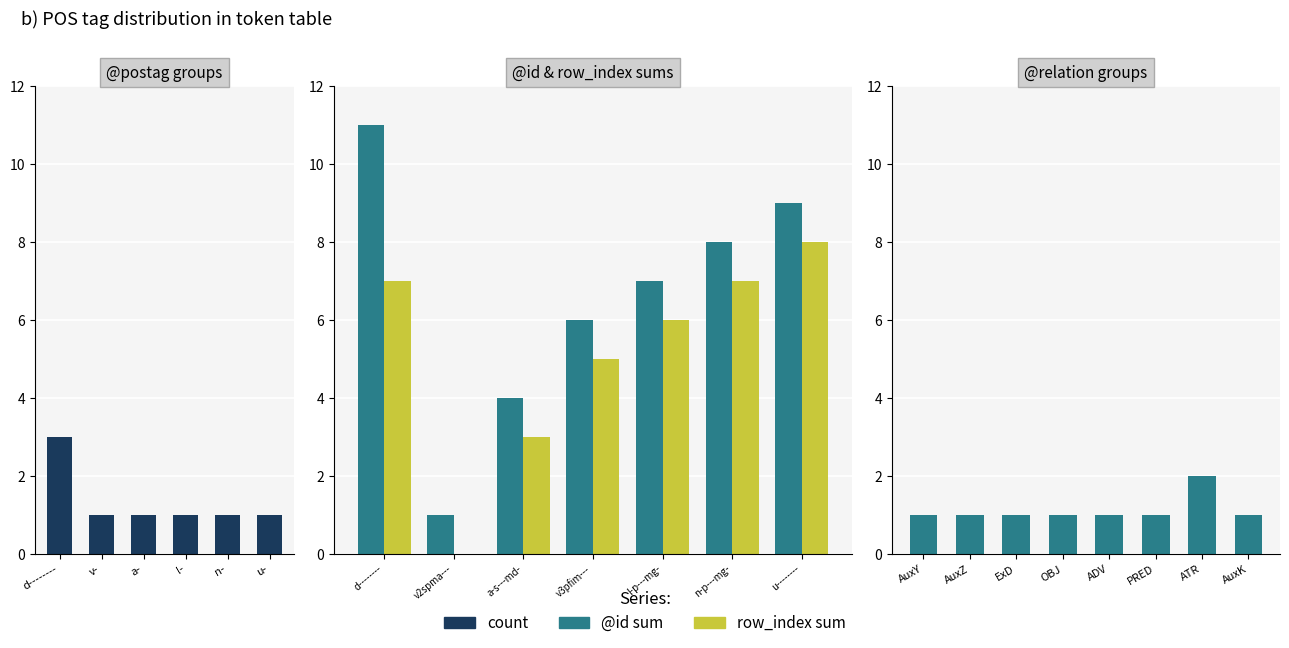

What is the label of the 5th bar from the left?

d--------